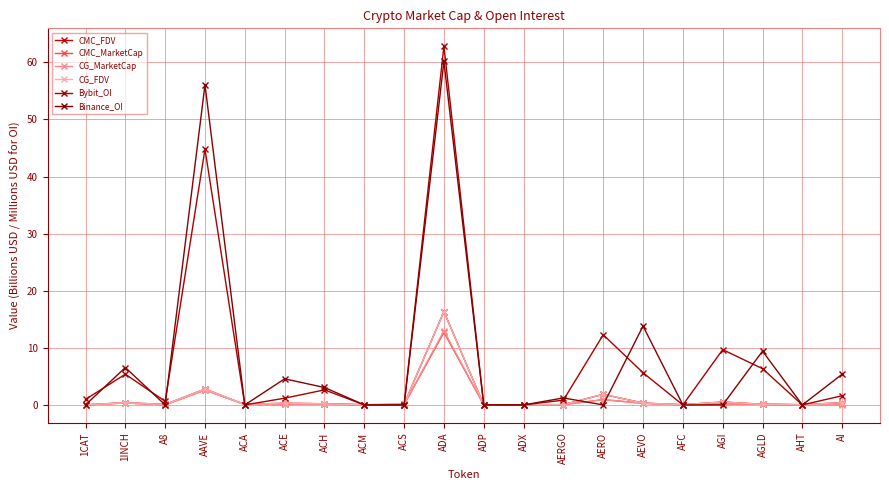

True or false: CG_FDV has a value of 0.4 at AI.

True